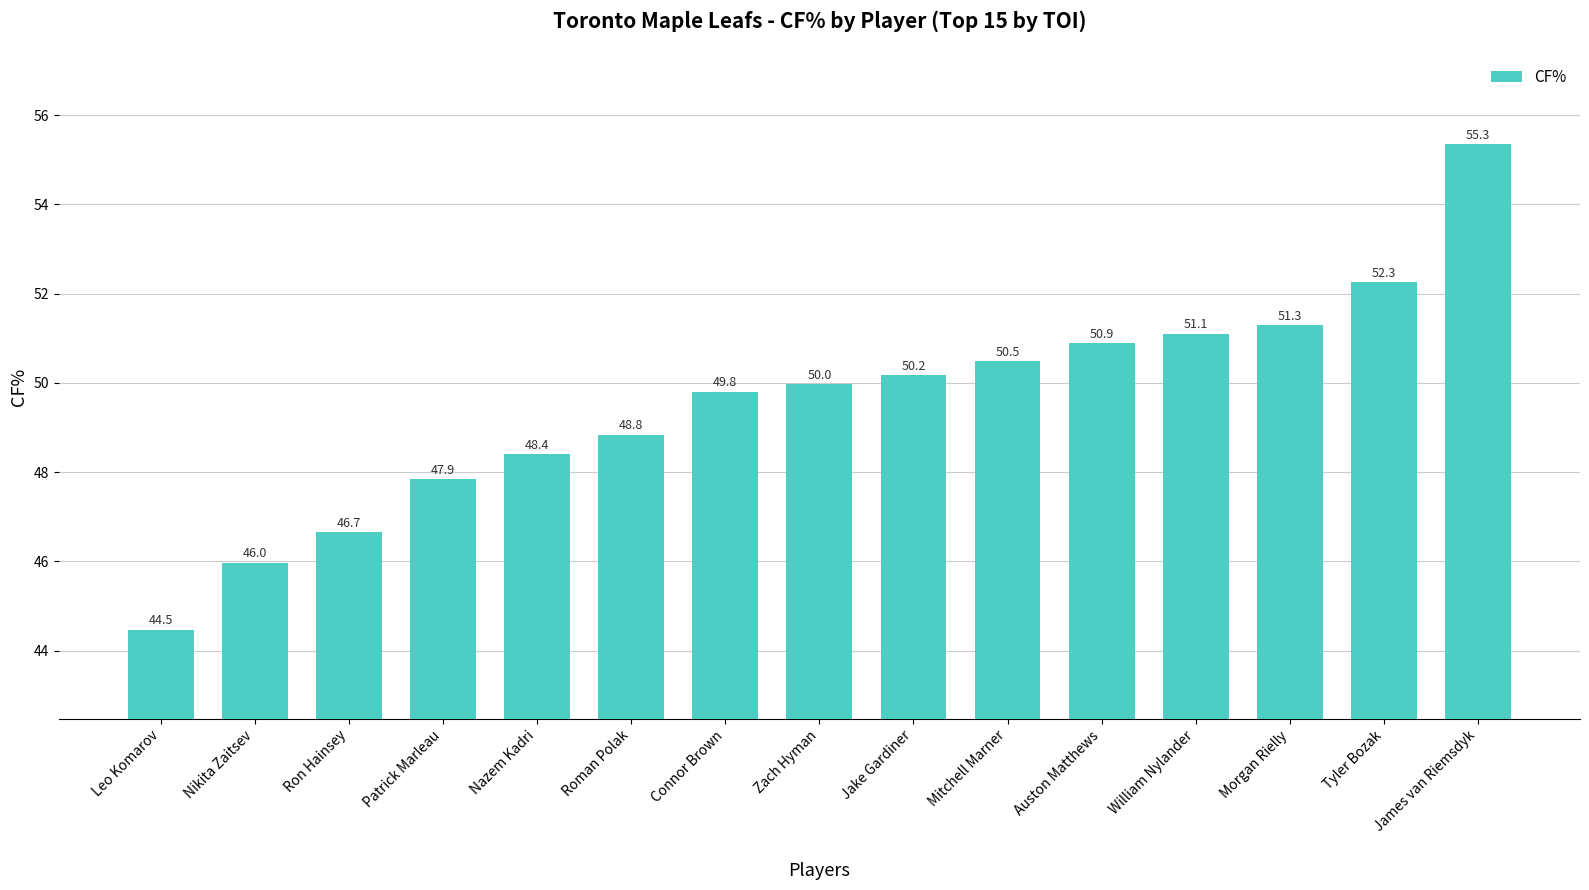

Count the number of data series in this chart.

1